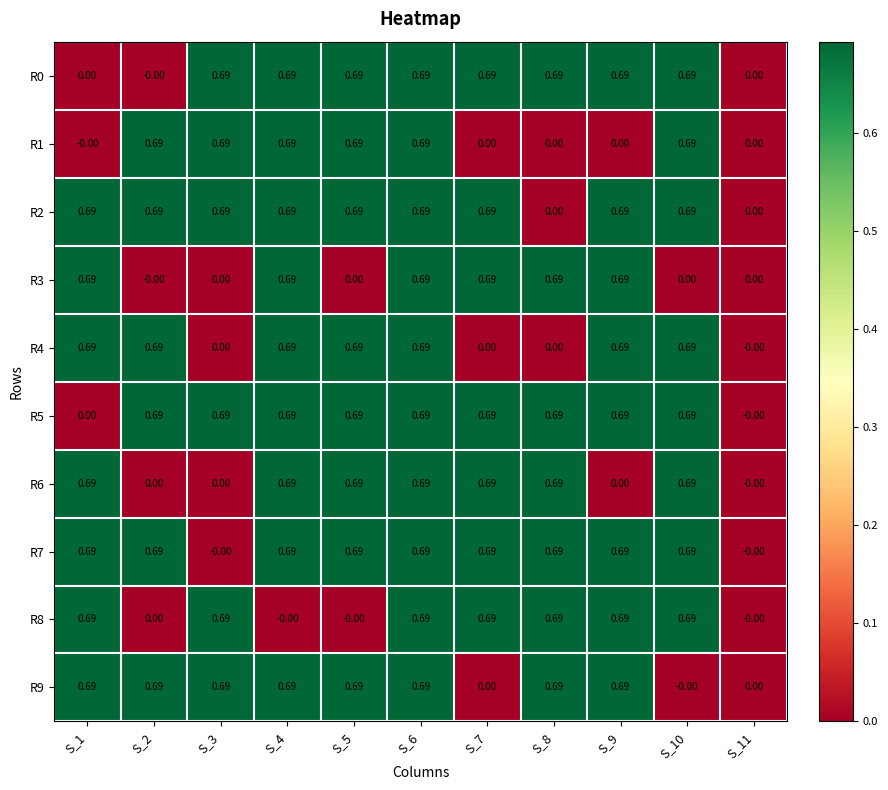

Reading left to right, extract all data points from this chart.

R0: S_1=0.0	S_2=-0.0	S_3=0.7	S_4=0.7	S_5=0.7	S_6=0.7	S_7=0.7	S_8=0.7	S_9=0.7	S_10=0.7	S_11=0.0
R1: S_1=-0.0	S_2=0.7	S_3=0.7	S_4=0.7	S_5=0.7	S_6=0.7	S_7=0.0	S_8=0.0	S_9=0.0	S_10=0.7	S_11=0.0
R2: S_1=0.7	S_2=0.7	S_3=0.7	S_4=0.7	S_5=0.7	S_6=0.7	S_7=0.7	S_8=0.0	S_9=0.7	S_10=0.7	S_11=0.0
R3: S_1=0.7	S_2=-0.0	S_3=0.0	S_4=0.7	S_5=0.0	S_6=0.7	S_7=0.7	S_8=0.7	S_9=0.7	S_10=0.0	S_11=0.0
R4: S_1=0.7	S_2=0.7	S_3=0.0	S_4=0.7	S_5=0.7	S_6=0.7	S_7=0.0	S_8=0.0	S_9=0.7	S_10=0.7	S_11=-0.0
R5: S_1=0.0	S_2=0.7	S_3=0.7	S_4=0.7	S_5=0.7	S_6=0.7	S_7=0.7	S_8=0.7	S_9=0.7	S_10=0.7	S_11=-0.0
R6: S_1=0.7	S_2=0.0	S_3=0.0	S_4=0.7	S_5=0.7	S_6=0.7	S_7=0.7	S_8=0.7	S_9=0.0	S_10=0.7	S_11=-0.0
R7: S_1=0.7	S_2=0.7	S_3=-0.0	S_4=0.7	S_5=0.7	S_6=0.7	S_7=0.7	S_8=0.7	S_9=0.7	S_10=0.7	S_11=-0.0
R8: S_1=0.7	S_2=0.0	S_3=0.7	S_4=-0.0	S_5=-0.0	S_6=0.7	S_7=0.7	S_8=0.7	S_9=0.7	S_10=0.7	S_11=-0.0
R9: S_1=0.7	S_2=0.7	S_3=0.7	S_4=0.7	S_5=0.7	S_6=0.7	S_7=0.0	S_8=0.7	S_9=0.7	S_10=-0.0	S_11=0.0